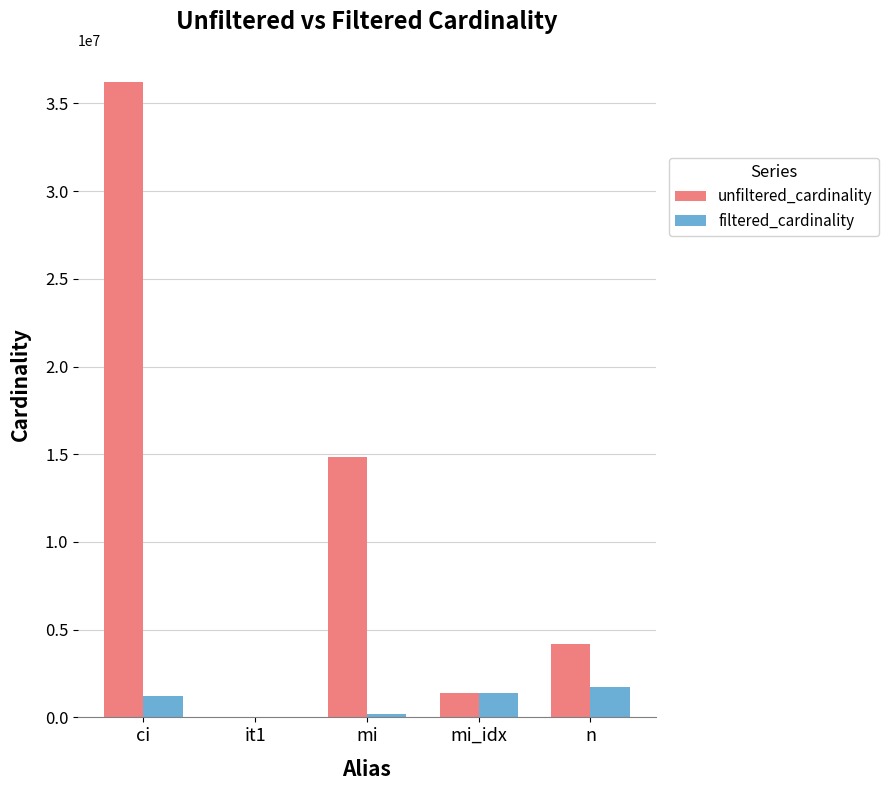

Which category has the highest value across all series?

ci